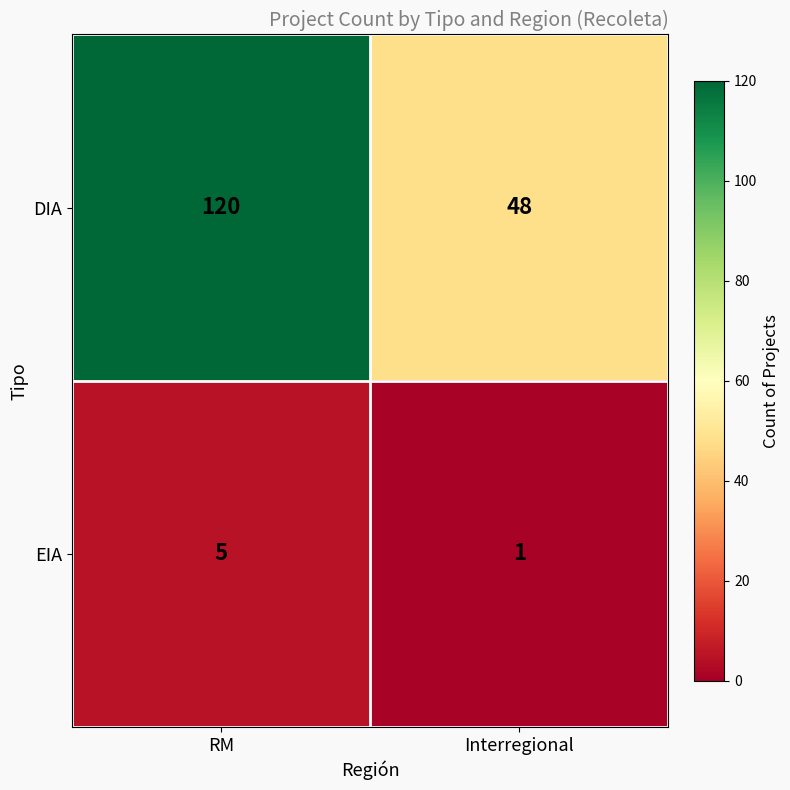

What value does the DIA series have at Interregional, to the nearest 10?

50